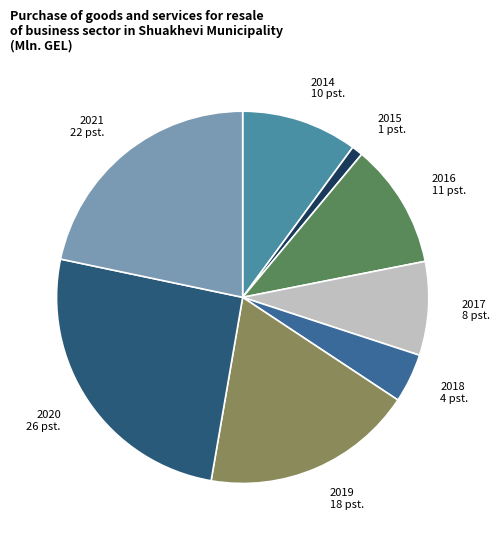

What is the ratio of the value at 2017 to the value at 2020?

0.3